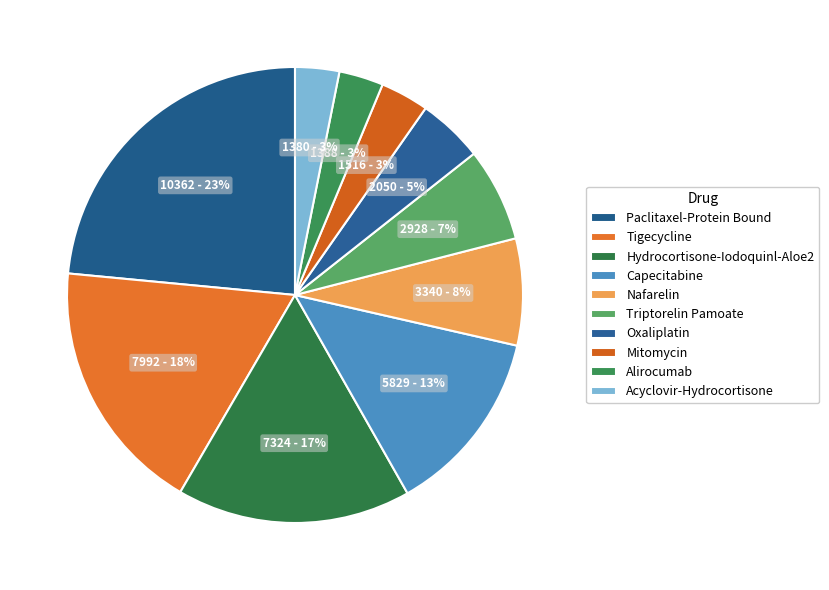

To the nearest percent, what percentage of the pie is Alirocumab?

3%